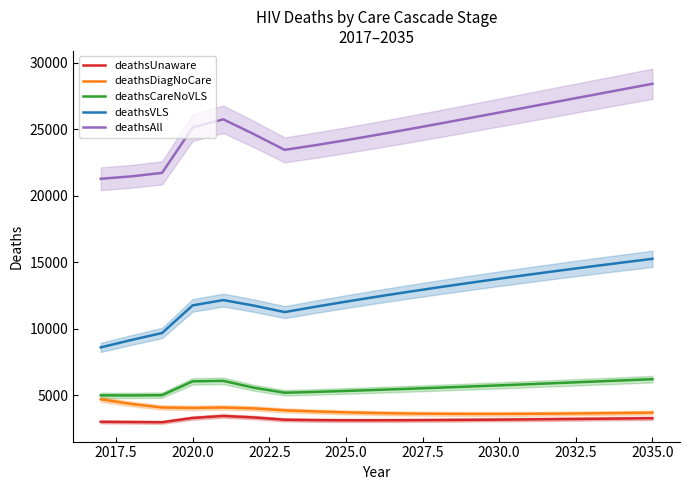

True or false: deathsUnaware and deathsCareNoVLS cross at least once.

False